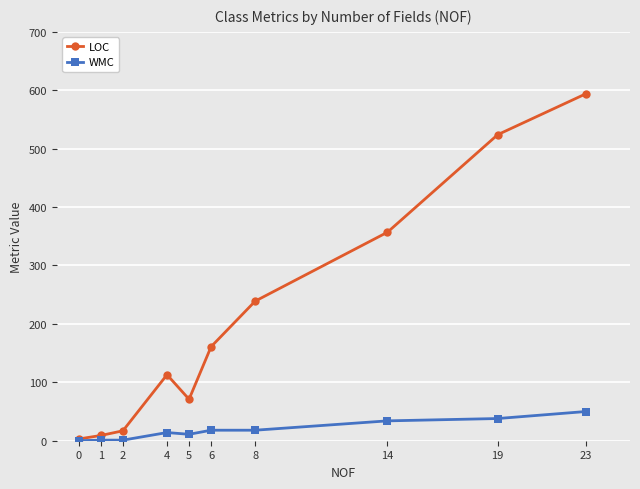

Is it true that LOC equals 1044 at 23?

False